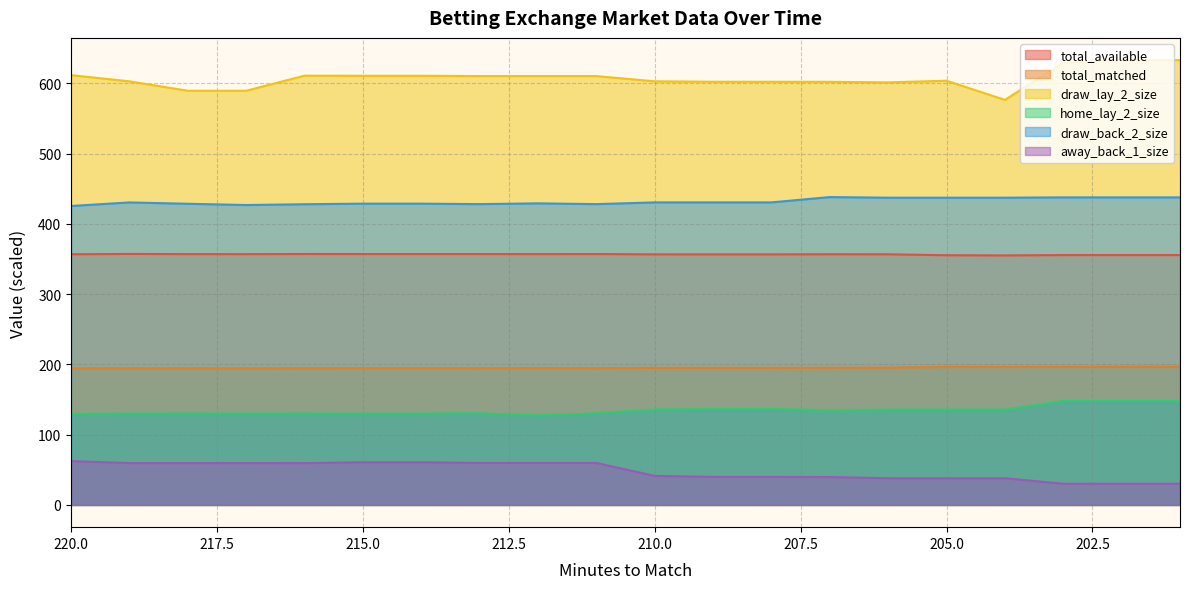

At which label is draw_back_2_size closest to 431?

210